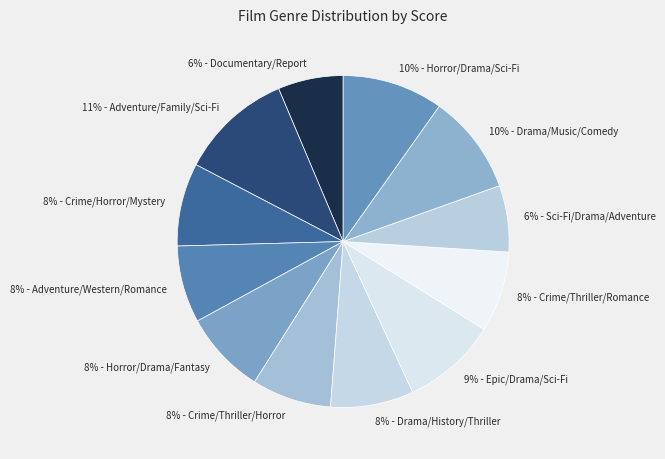

What is the ratio of the value at 11% - Adventure/Family/Sci-Fi to the value at 8% - Crime/Thriller/Horror?

1.4